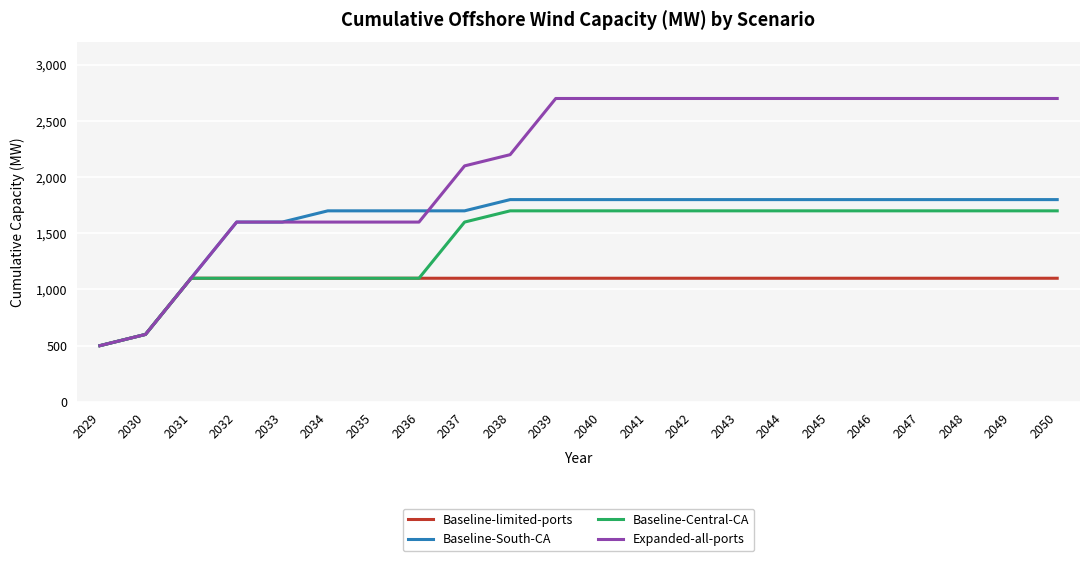

Where is Baseline-limited-ports nearest to the value 800?

2030